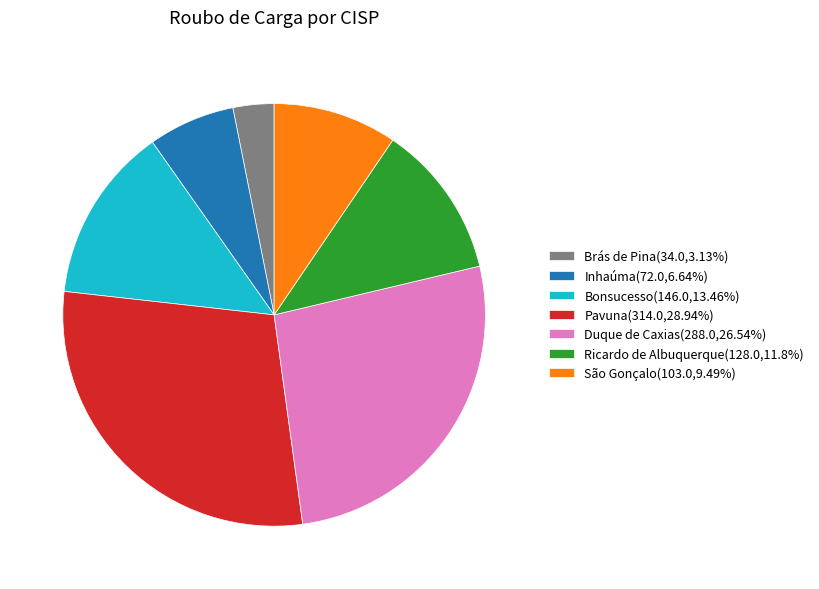

Is the sum of Inhaúma(72.0,6.64%) and São Gonçalo(103.0,9.49%) greater than half?

No